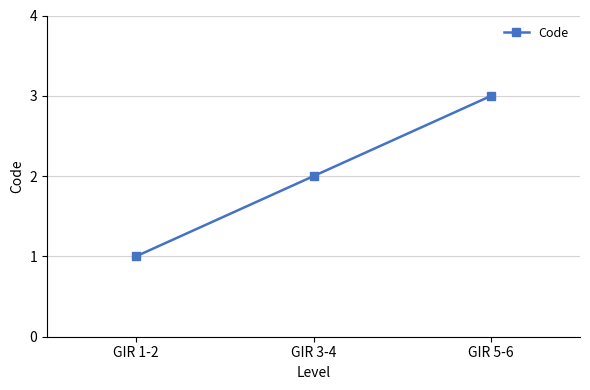

True or false: the data shows 1 at GIR 1-2.

True